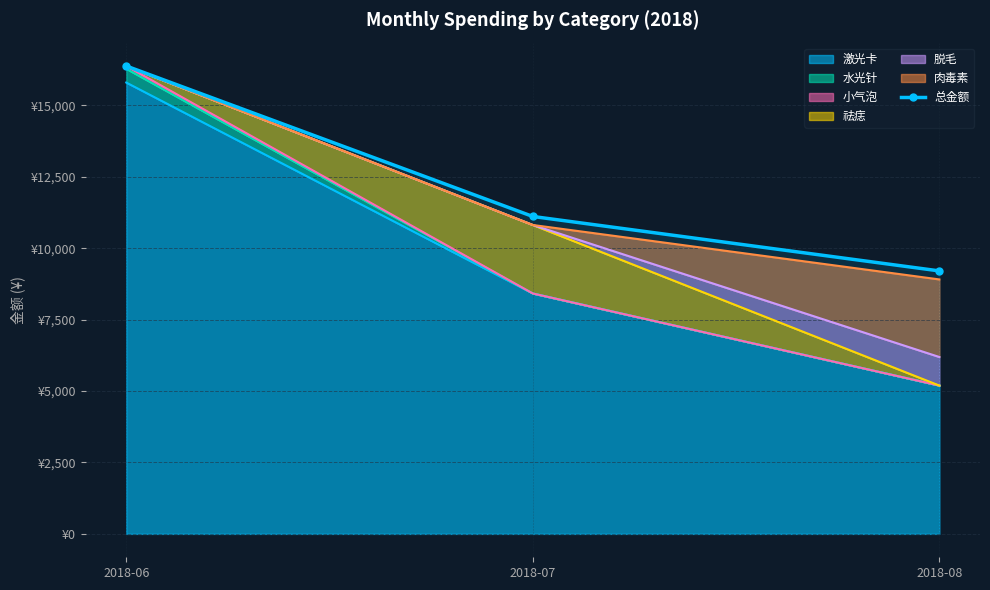

At which category does the chart reach its peak across all series?

2018-06